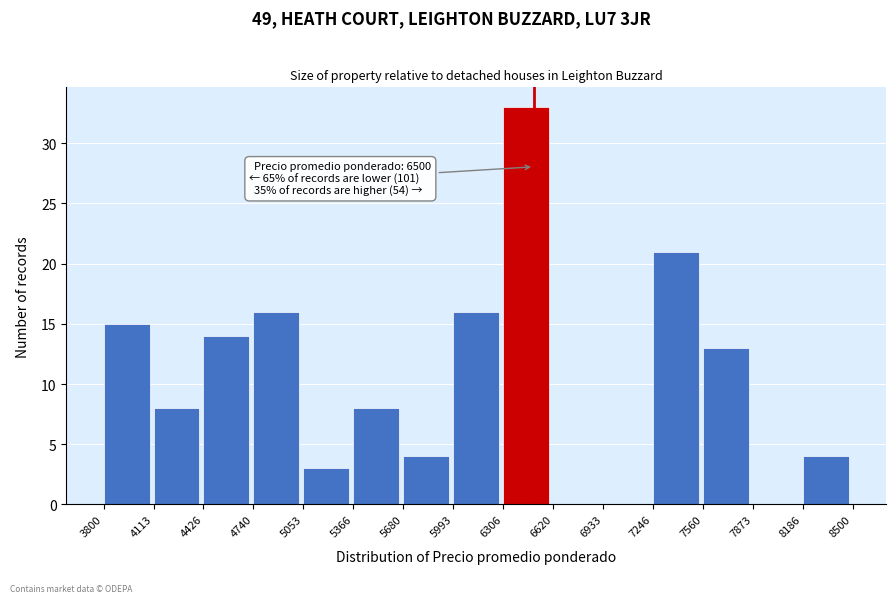

Over which range of the x-axis is the bar tallest?

6306 to 6620